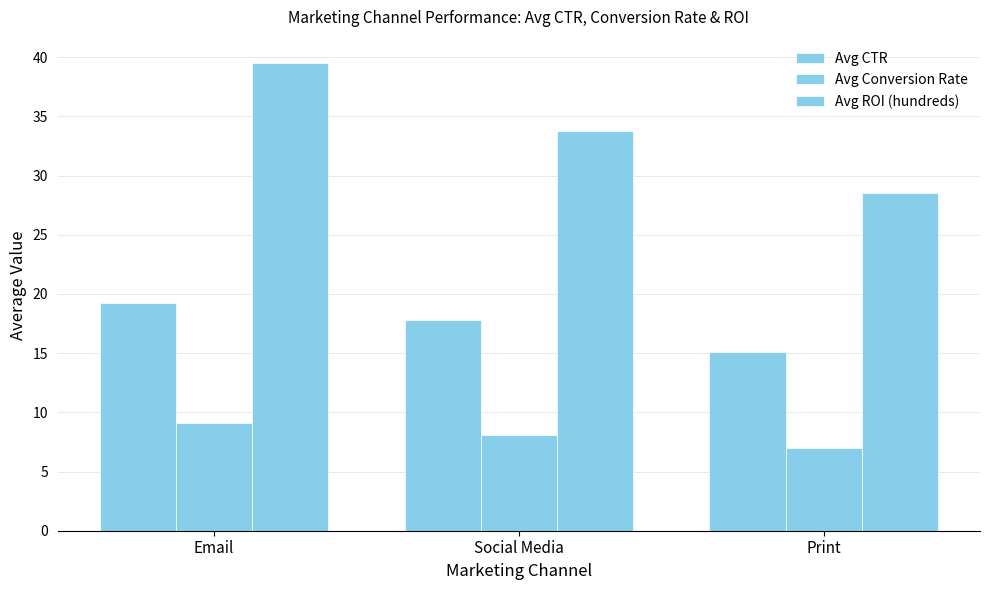

Count the number of categories in the chart.

3